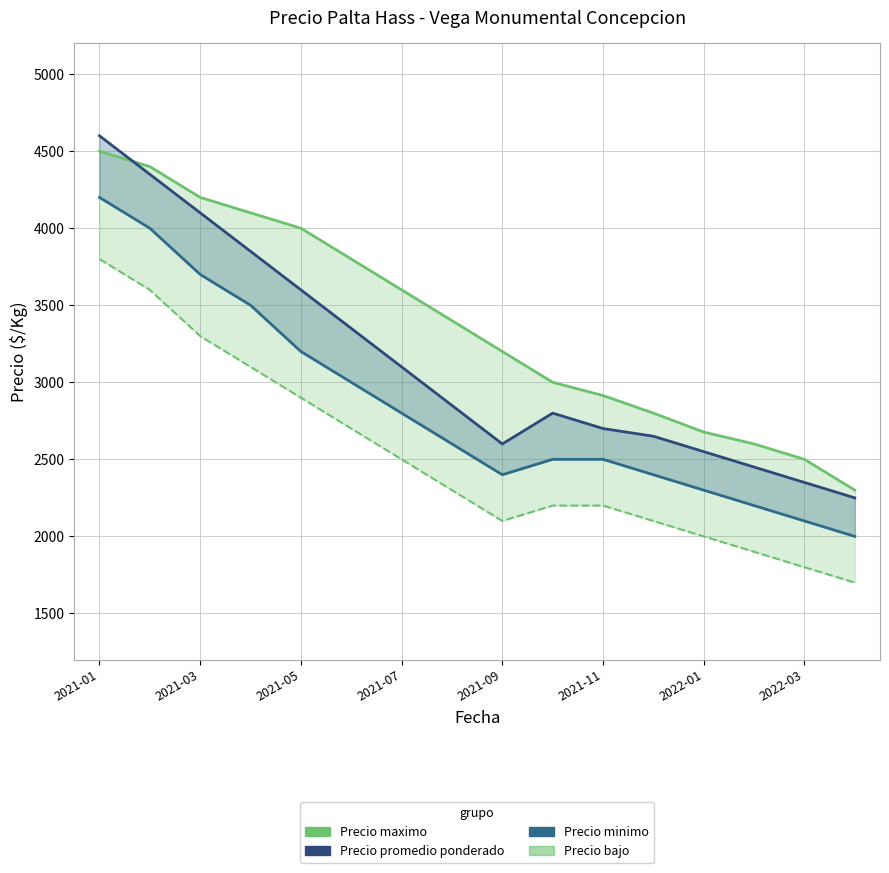

True or false: Precio promedio ponderado and Precio bajo intersect in this chart.

False